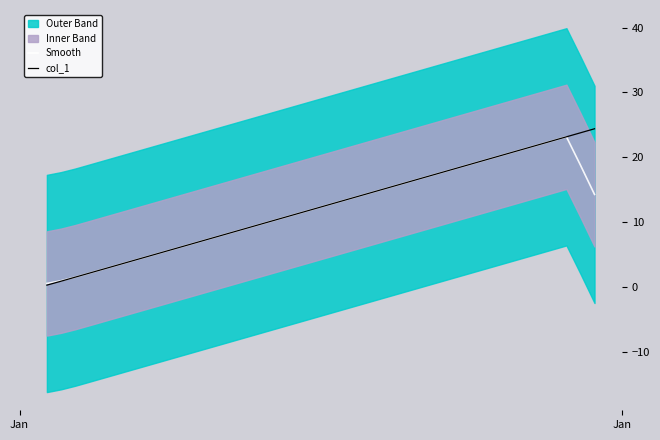

What is the average value of the Smooth series?

12.0